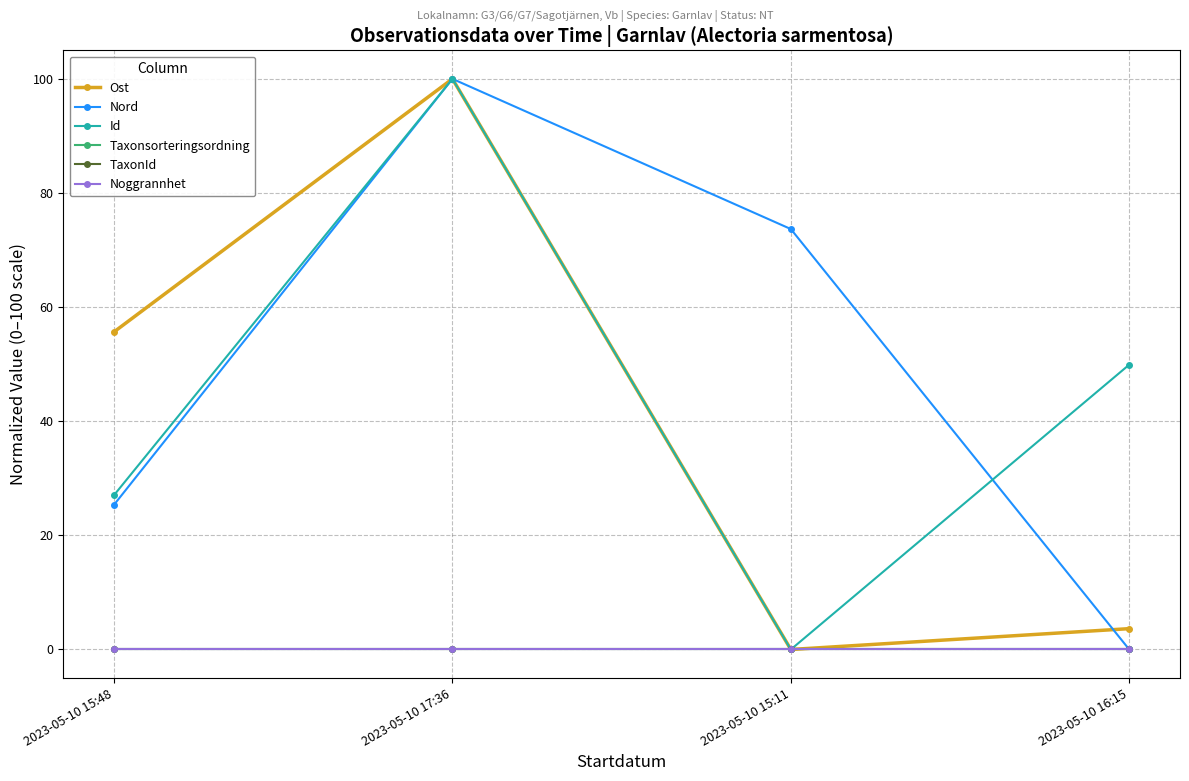

Reading left to right, transcribe all the data shown in this chart.

Ost: 2023-05-10 15:48=55.7	2023-05-10 17:36=100.0	2023-05-10 15:11=0.0	2023-05-10 16:15=3.7
Nord: 2023-05-10 15:48=25.4	2023-05-10 17:36=100.0	2023-05-10 15:11=73.7	2023-05-10 16:15=0.0
Id: 2023-05-10 15:48=27.1	2023-05-10 17:36=100.0	2023-05-10 15:11=0.0	2023-05-10 16:15=49.9
Taxonsorteringsordning: 2023-05-10 15:48=0.0	2023-05-10 17:36=0.0	2023-05-10 15:11=0.0	2023-05-10 16:15=0.0
TaxonId: 2023-05-10 15:48=0.0	2023-05-10 17:36=0.0	2023-05-10 15:11=0.0	2023-05-10 16:15=0.0
Noggrannhet: 2023-05-10 15:48=0.0	2023-05-10 17:36=0.0	2023-05-10 15:11=0.0	2023-05-10 16:15=0.0